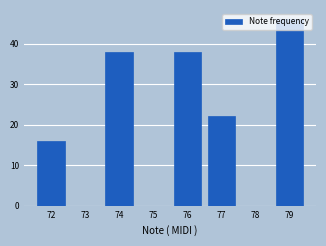

The value at 73 is 28. True or false?

False